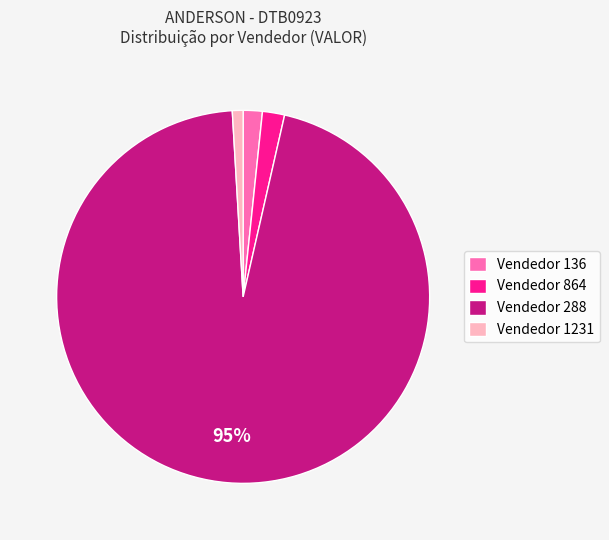

True or false: Vendedor 1231 accounts for 9% of the total.

False